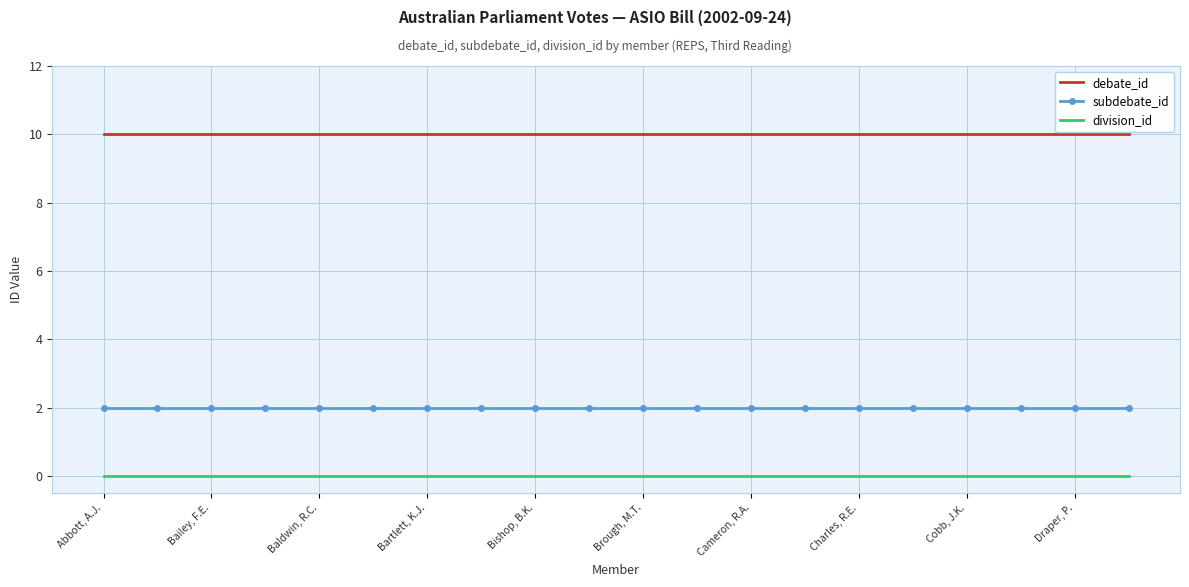

What is the greatest value displayed?

10